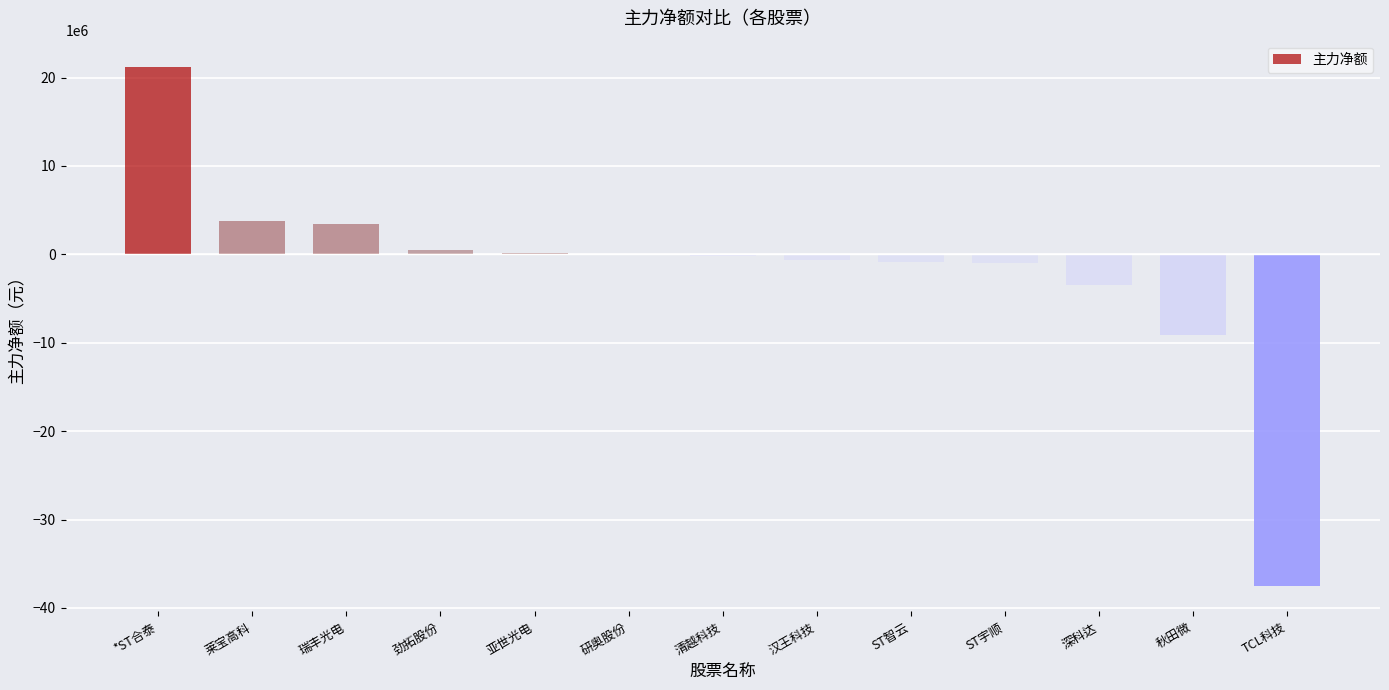

Between 研奥股份 and 深科达, which is larger?

研奥股份